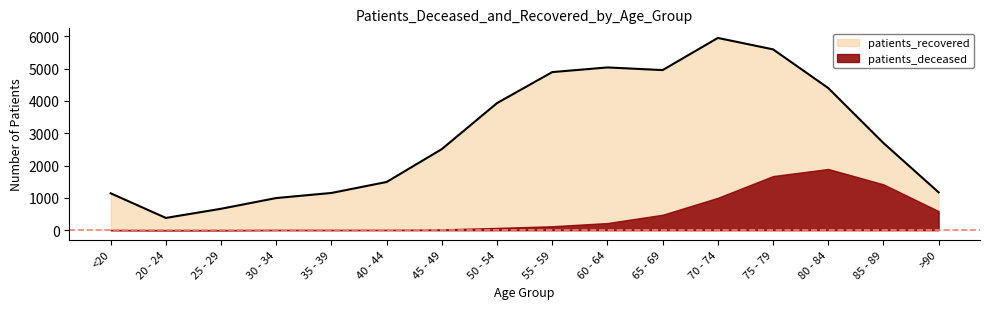

True or false: there are more than 0 points higher than both neighbors.

True